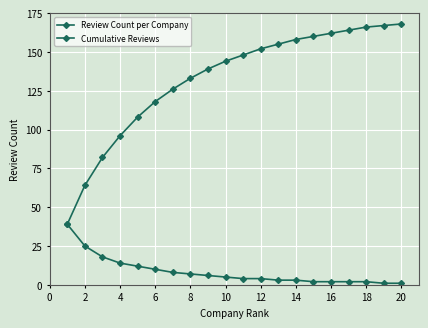

What is the difference between the maximum and minimum values in the Cumulative Reviews series?

129